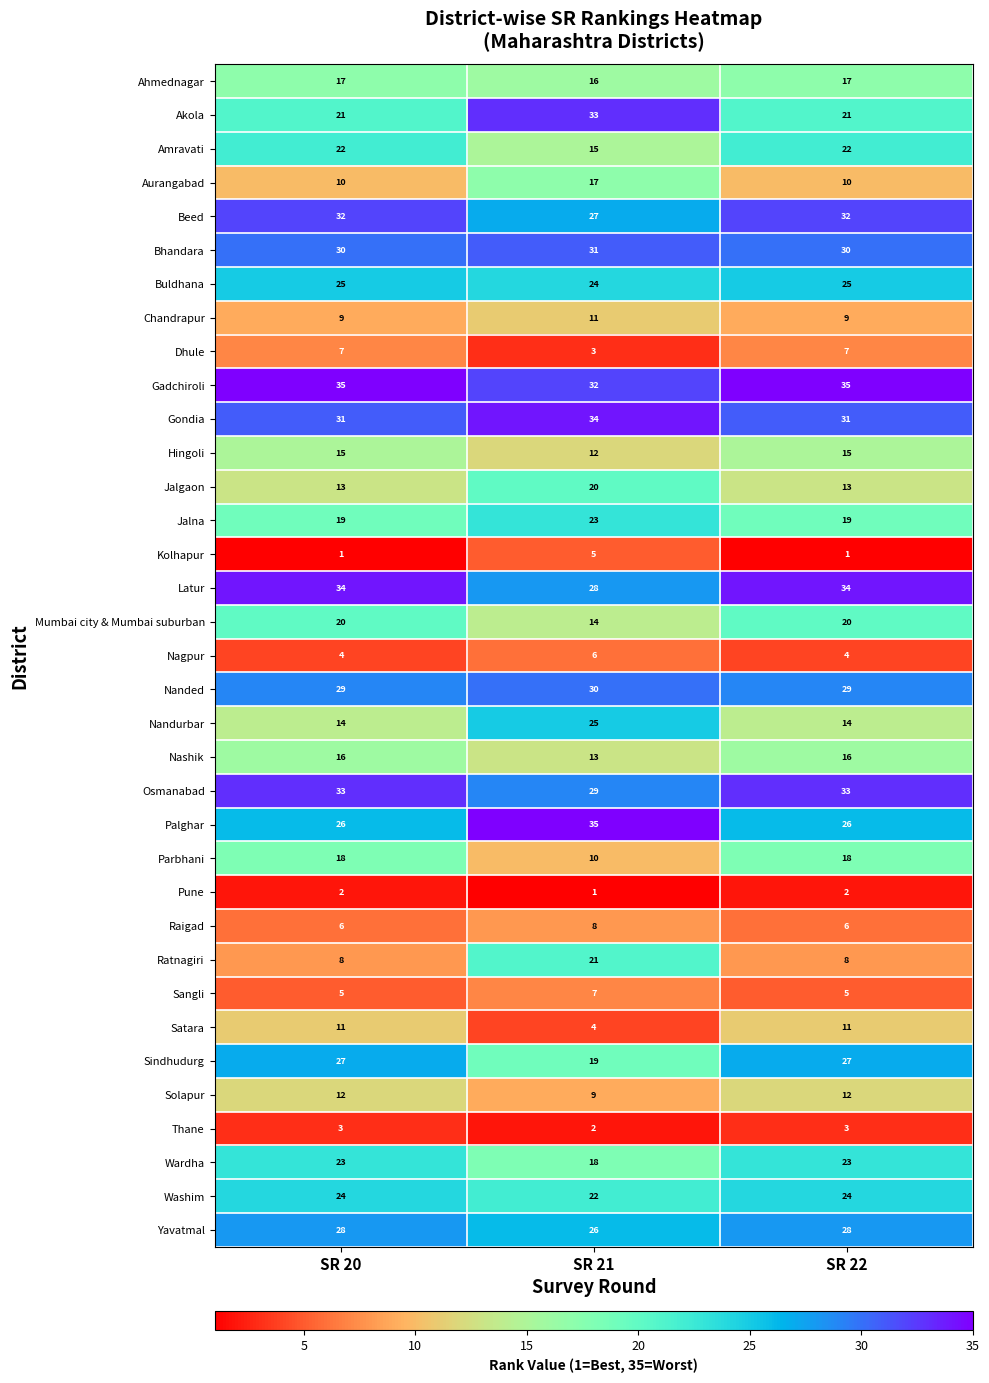

Between SR 20 and SR 21, which series saw the biggest shift?

Ratnagiri